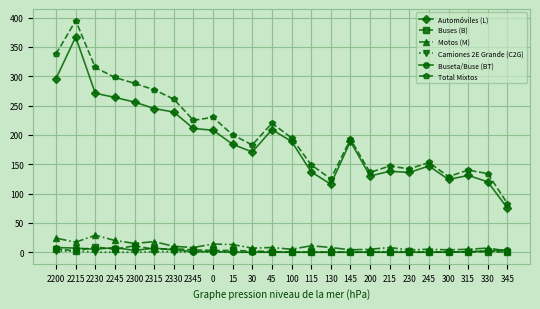

In Automóviles (L), how many points are lower than both neighbors (excluding endpoints)?

5